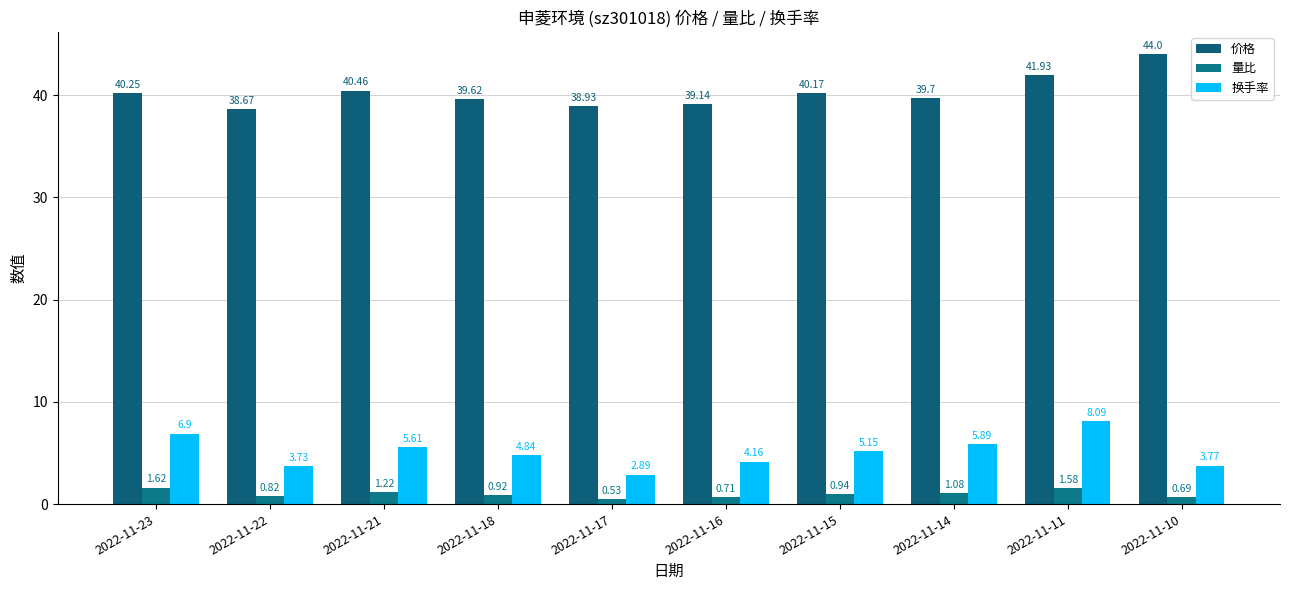

At which category is the sum across all series the highest?

2022-11-11